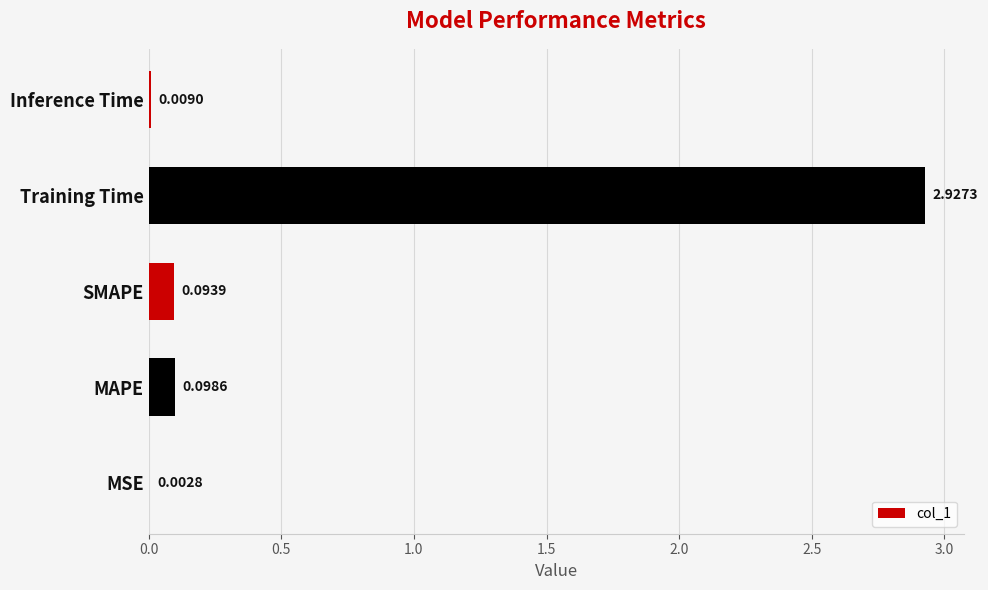

Which category has the highest value across all series?

Training Time